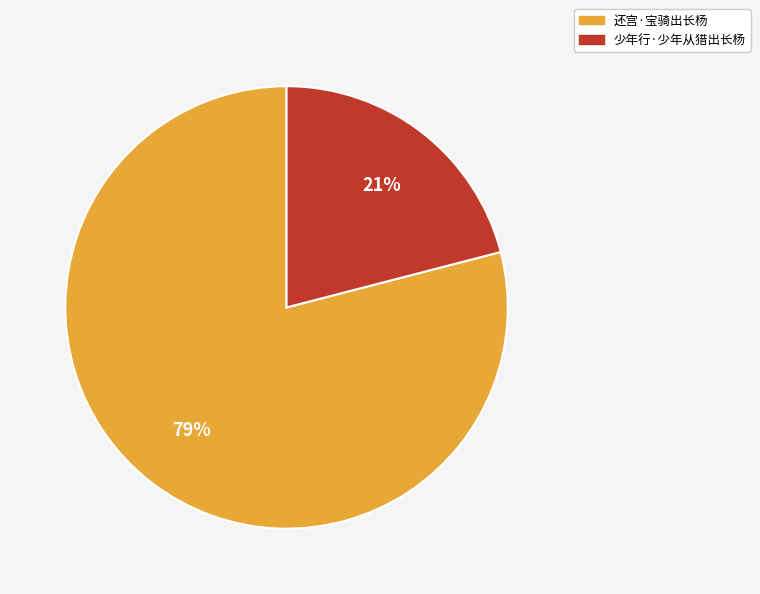

How many slices are in this pie chart?

2